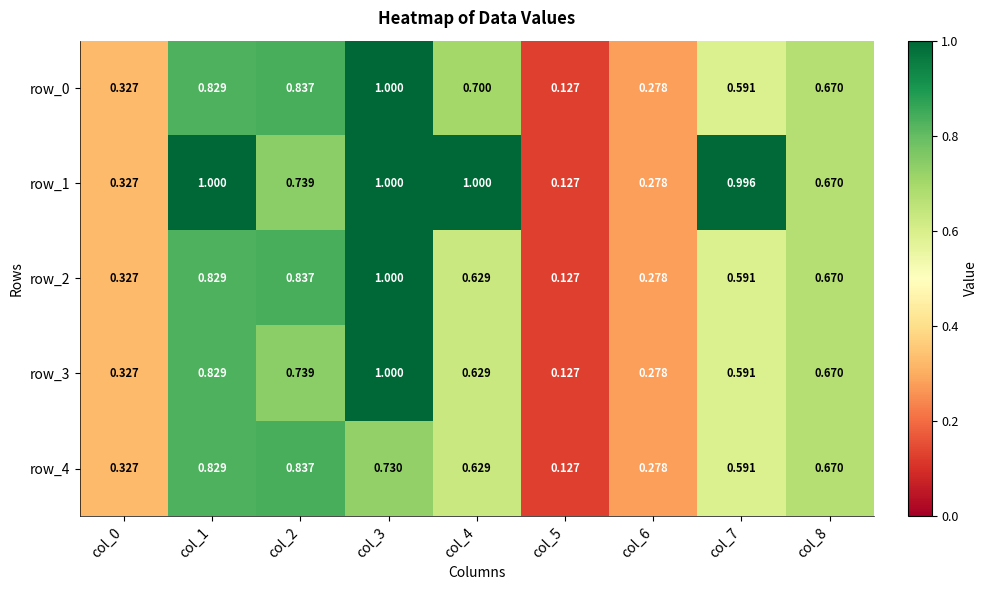

What is the maximum value for row_2?

1.0